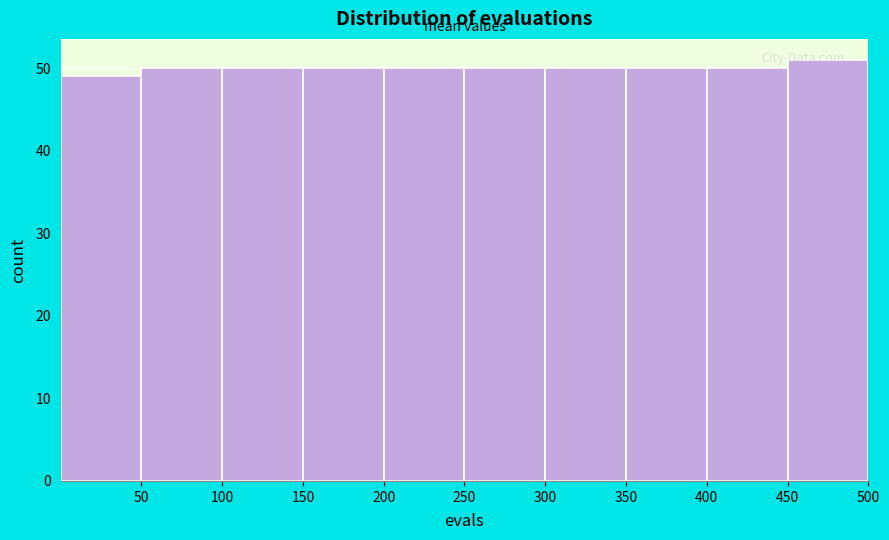

Reading left to right, transcribe this chart: for each bar, give the range it covers on the x-axis and its height. The values are not printed on the chart, so give them approximately, as read against the axis.

0 to 50: 49
50 to 100: 50
100 to 150: 50
150 to 200: 50
200 to 250: 50
250 to 300: 50
300 to 350: 50
350 to 400: 50
400 to 450: 50
450 to 500: 51